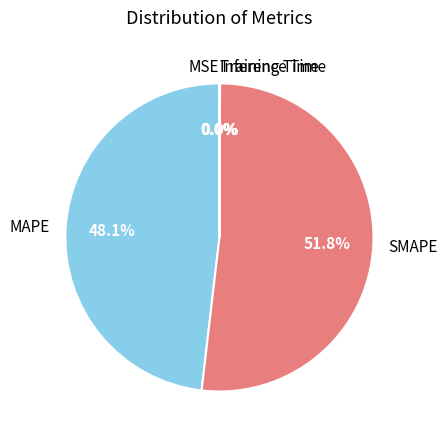

What portion of the pie excludes MAPE?

51.9%